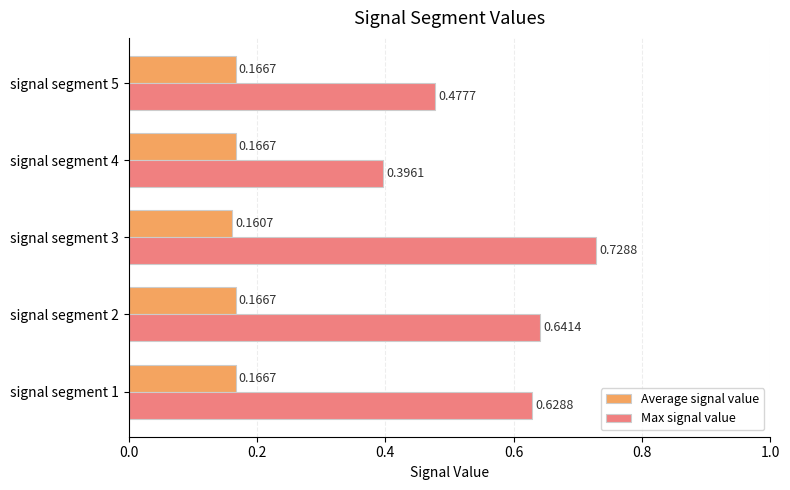

At which category does the chart reach its peak across all series?

signal segment 3